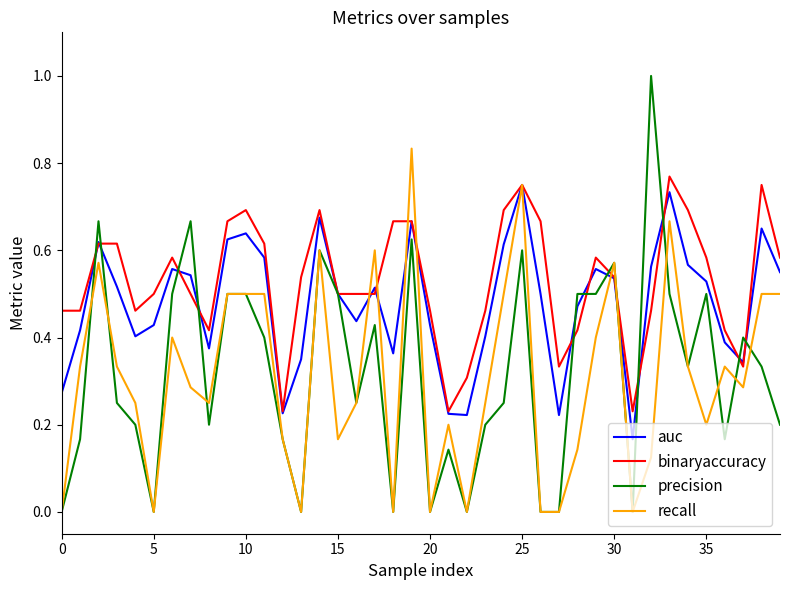

Which series has the largest total across all categories?

binaryaccuracy